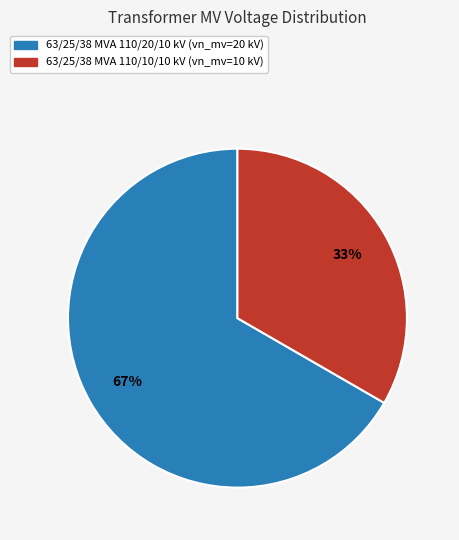

How many slices are in this pie chart?

2